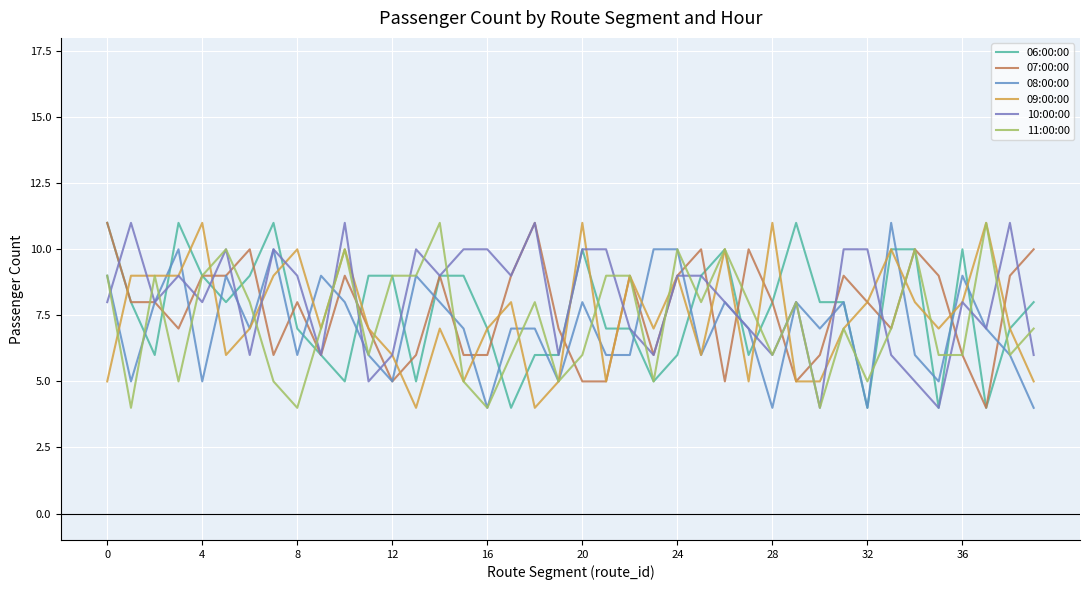

How many lines are shown in the chart?

6